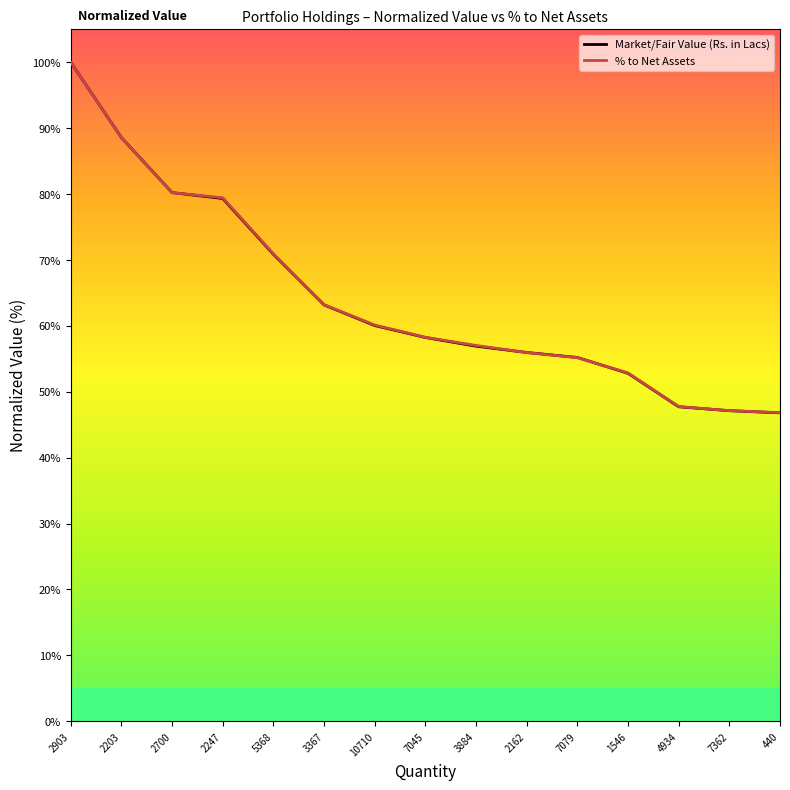

How many distinct data groups are displayed?

2